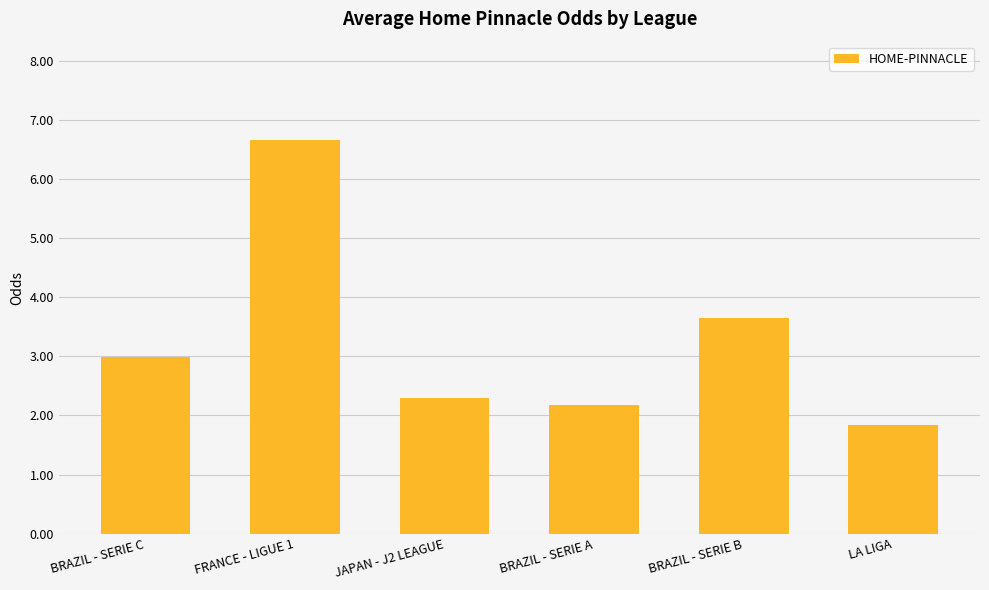

At which label does the data first exceed 2?

BRAZIL - SERIE C